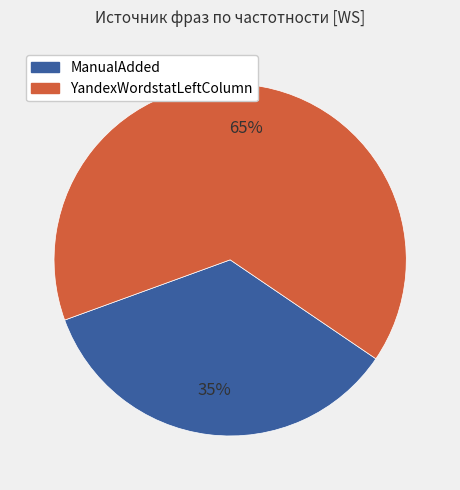

Is there any slice that represents more than half of the pie?

Yes